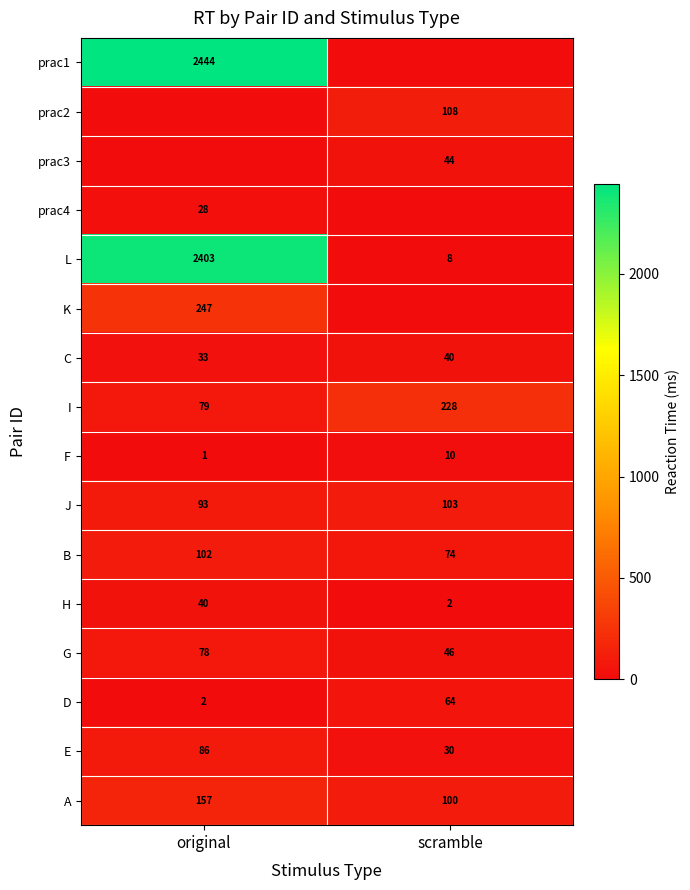

Which category has the highest value in the F series?

scramble